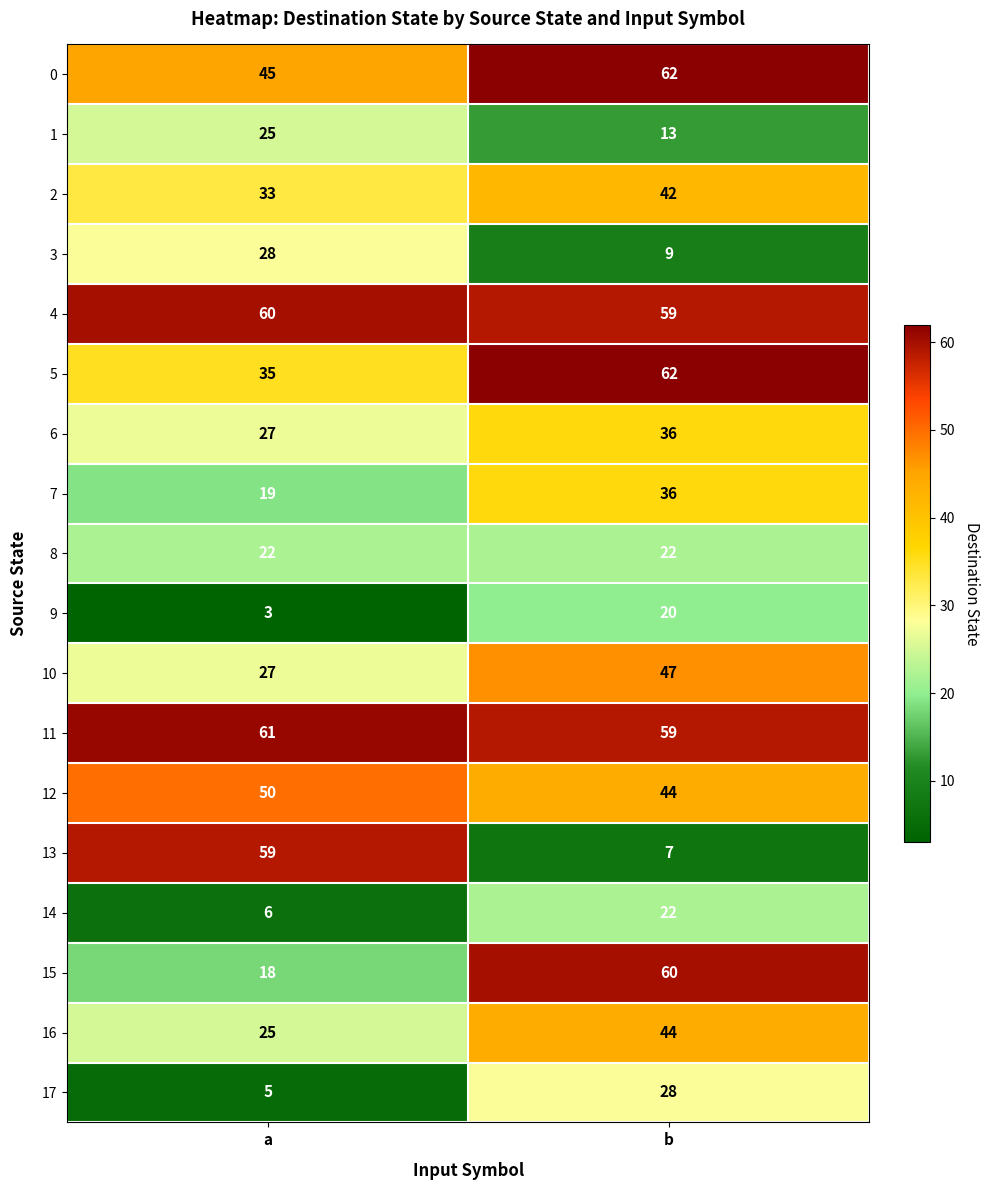

Which series has the largest range (max minus min)?

13